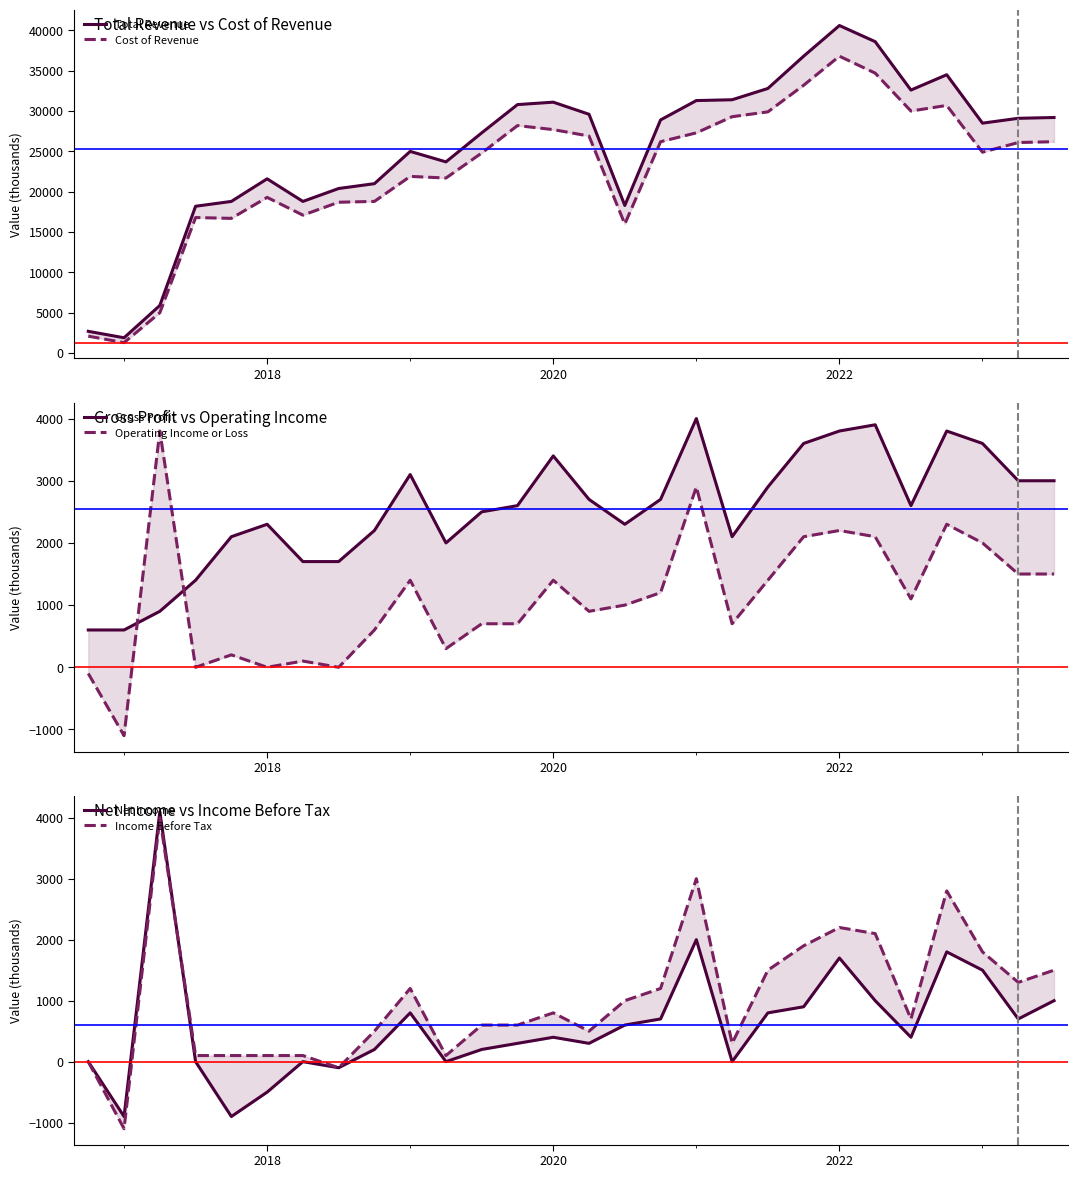

How many lines are shown in the chart?

6